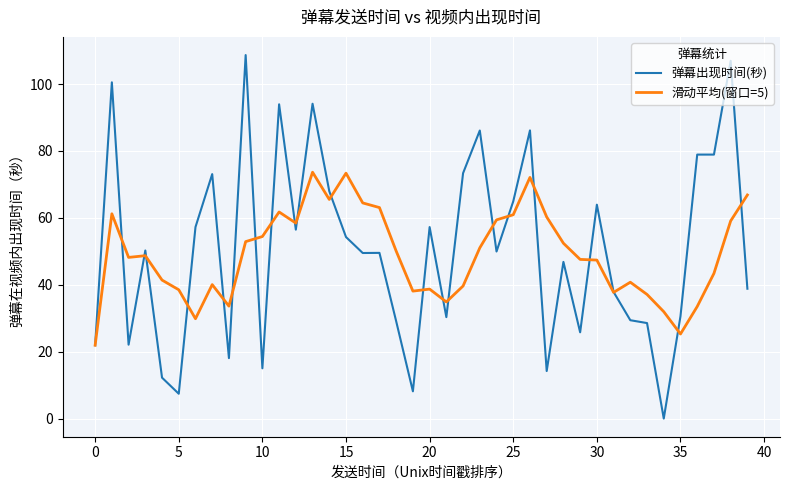

Which series has the largest range (max minus min)?

弹幕出现时间(秒)